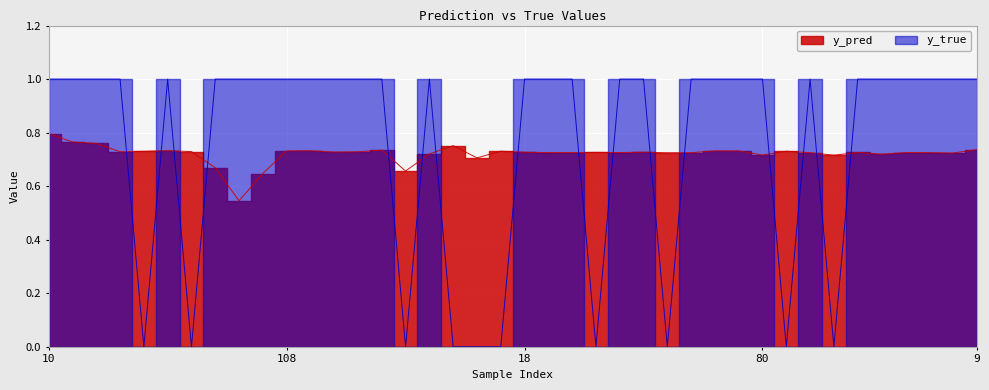

What is the spread (max minus min) of values at 158?

0.3